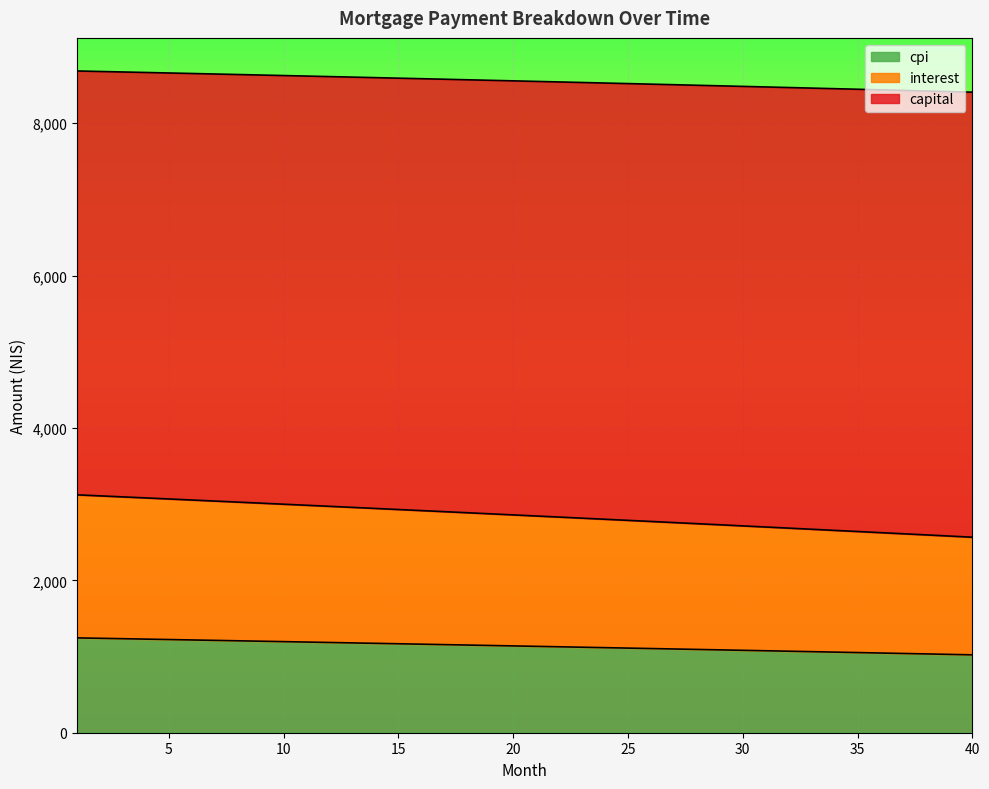

What is the difference between the capital values at 6 and 3?

16.4